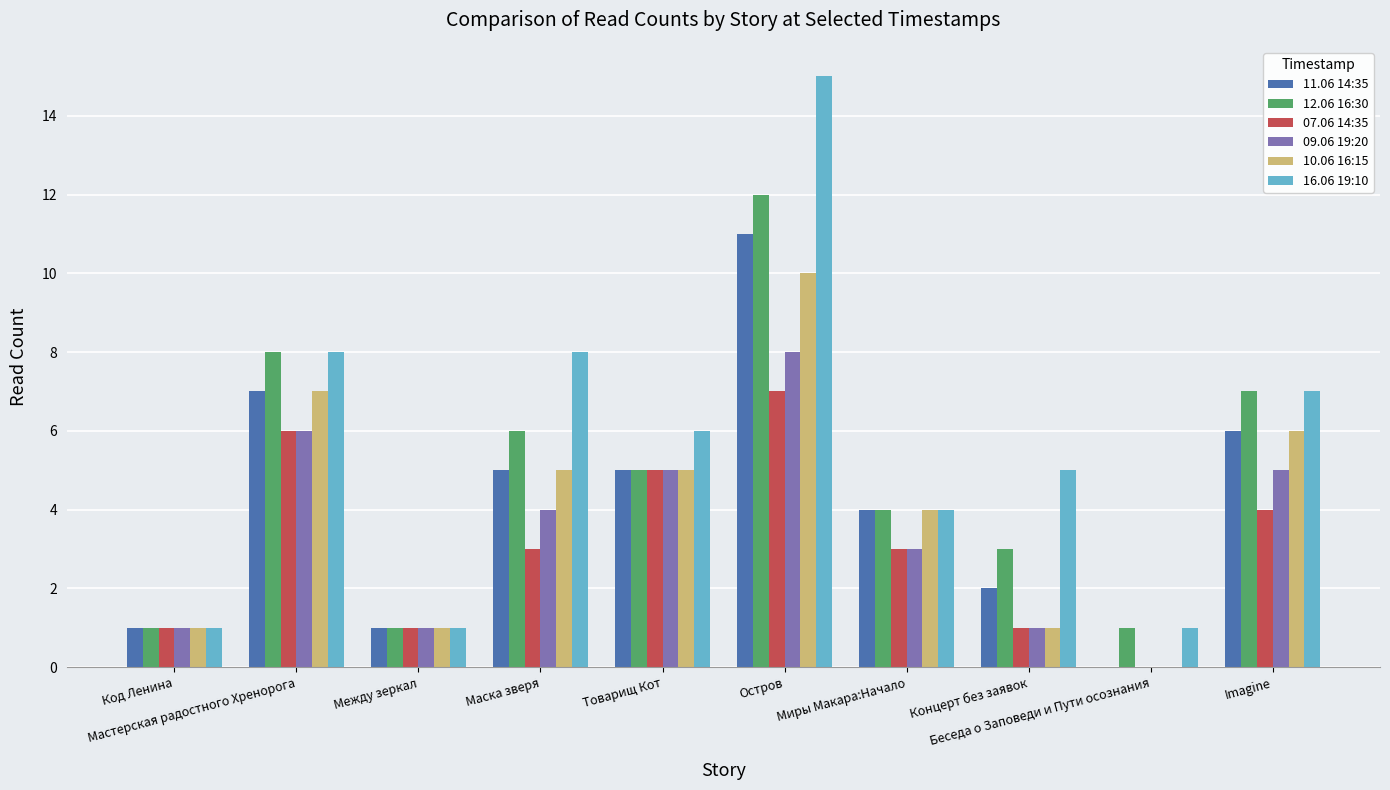

The value of 12.06 16:30 at Маска зверя is 8. True or false?

False